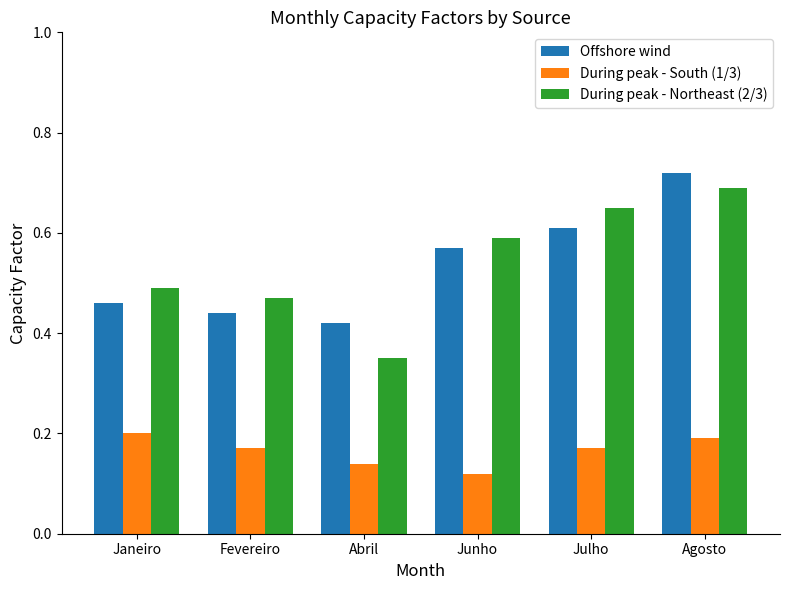

True or false: During peak - Northeast (2/3) has a value of 0.3 at Julho.

False